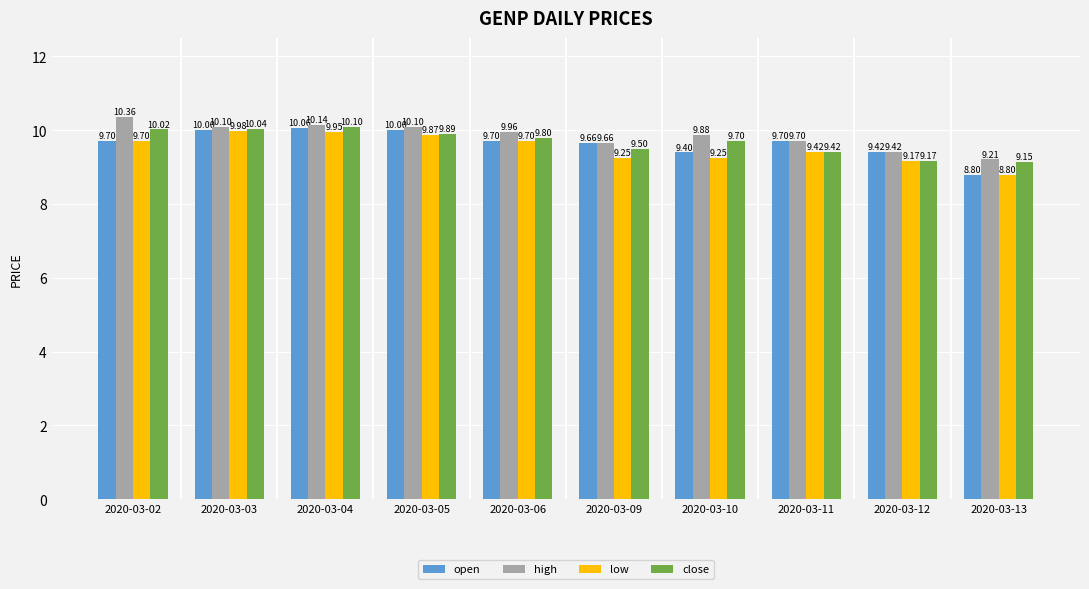

Which series has the largest total across all categories?

high